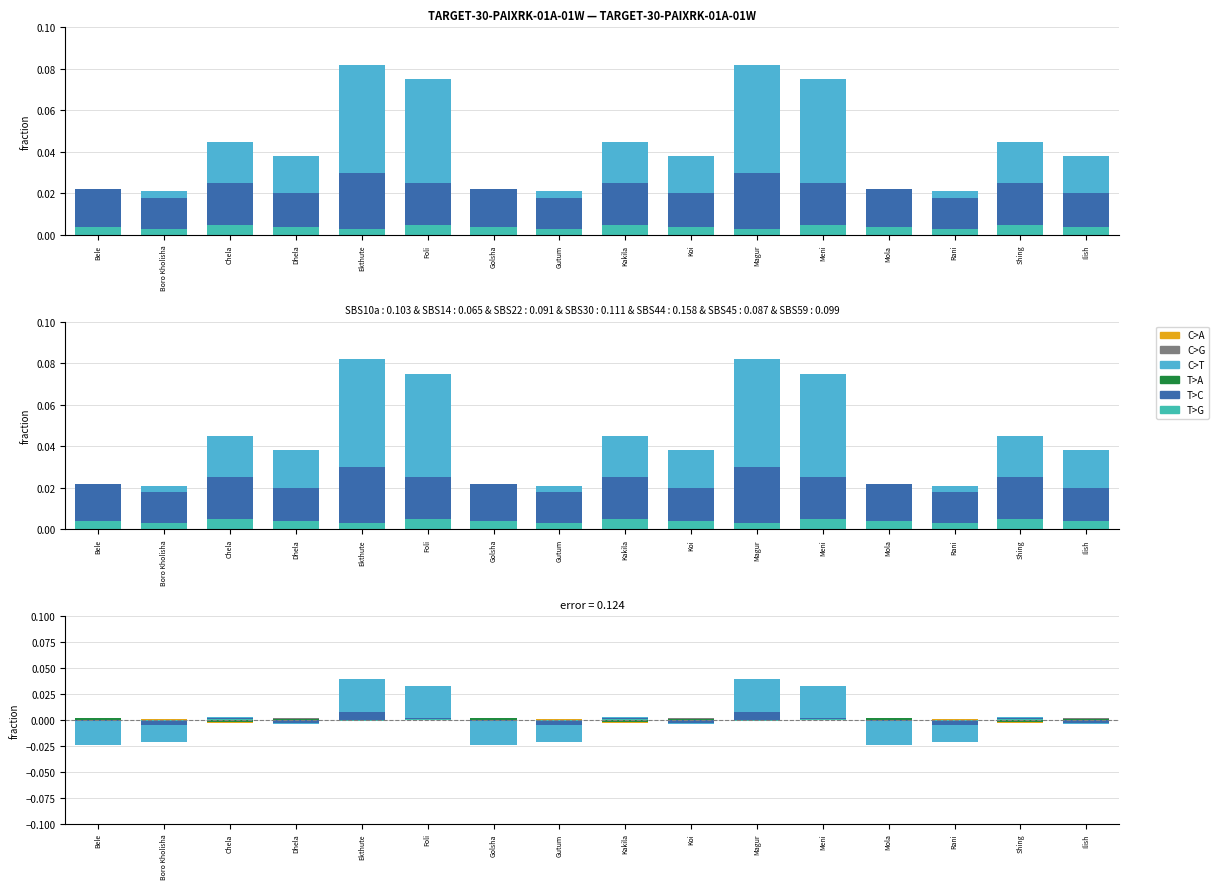

Which series has the largest total across all categories?

C>T